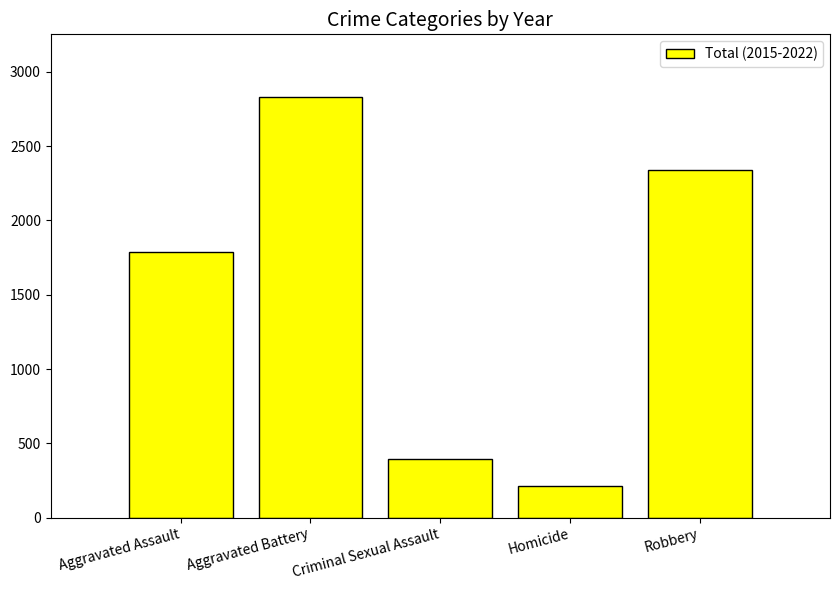

The chart shows a value of 2339 at Robbery. True or false?

True